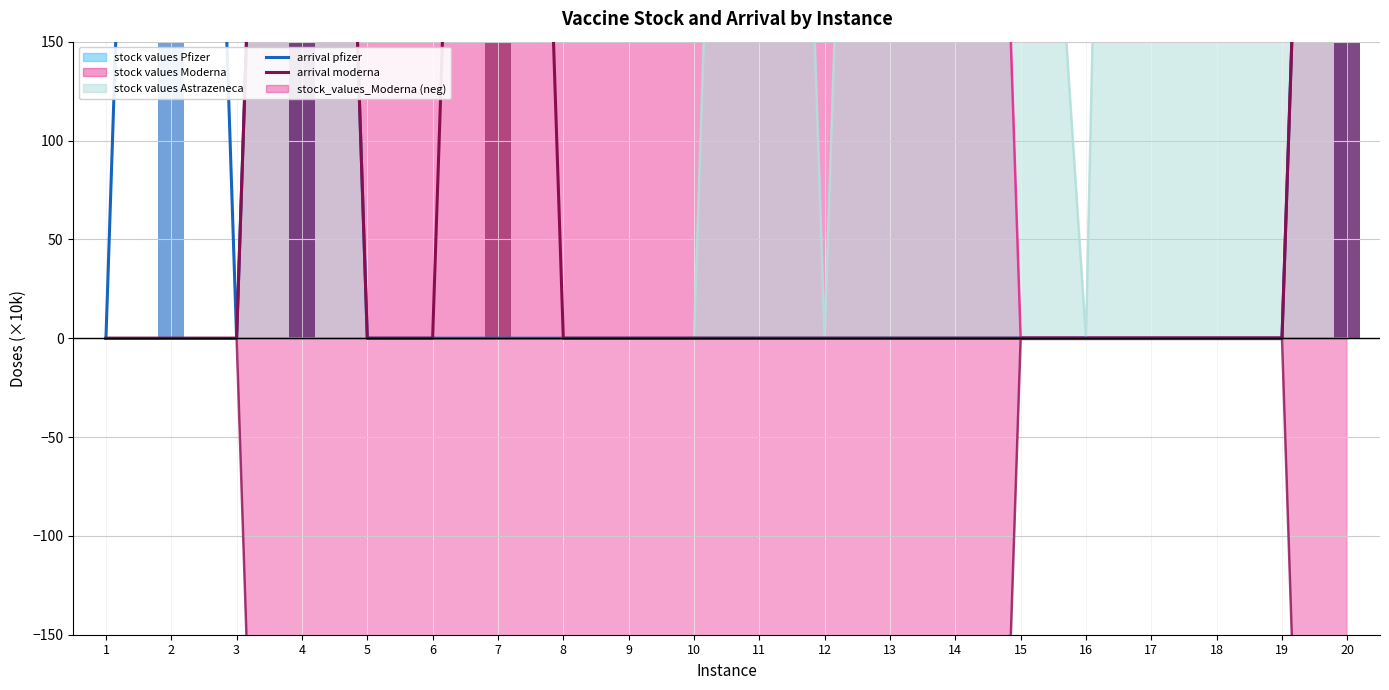

True or false: arrival moderna has a value of 0.0 at 17.

True